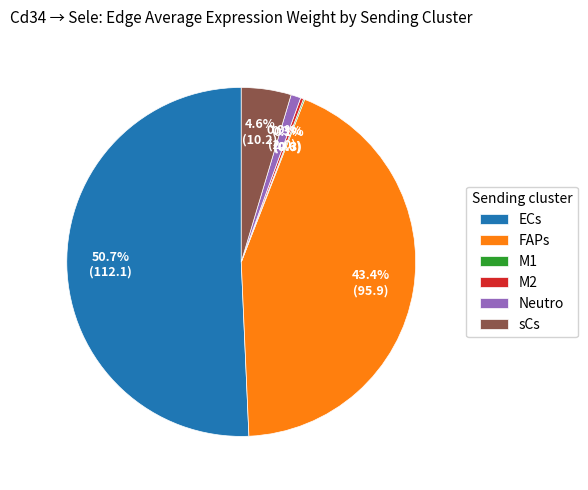

The Neutro slice represents 1% of the pie. True or false?

True